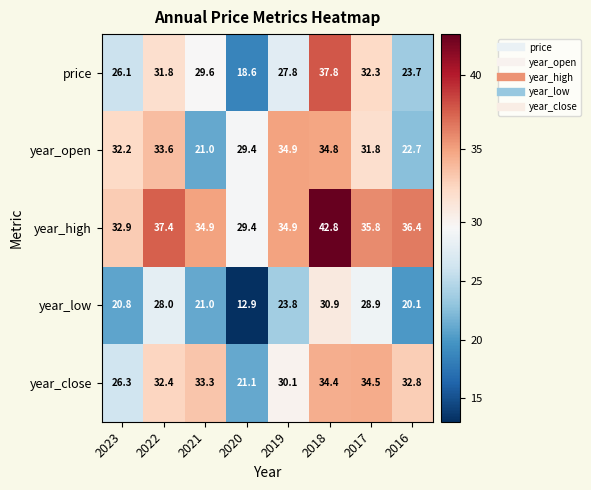

Which category has the lowest value across all series?

2020